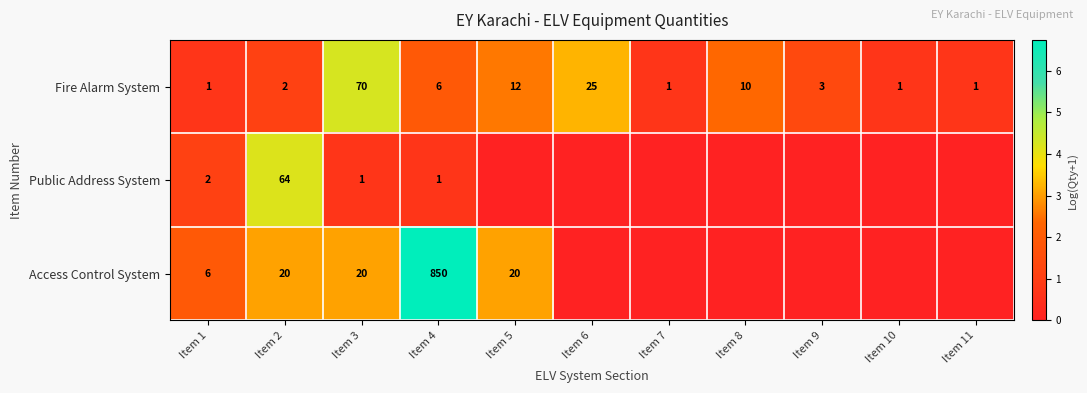

At which label does Fire Alarm System reach its peak?

Item 3